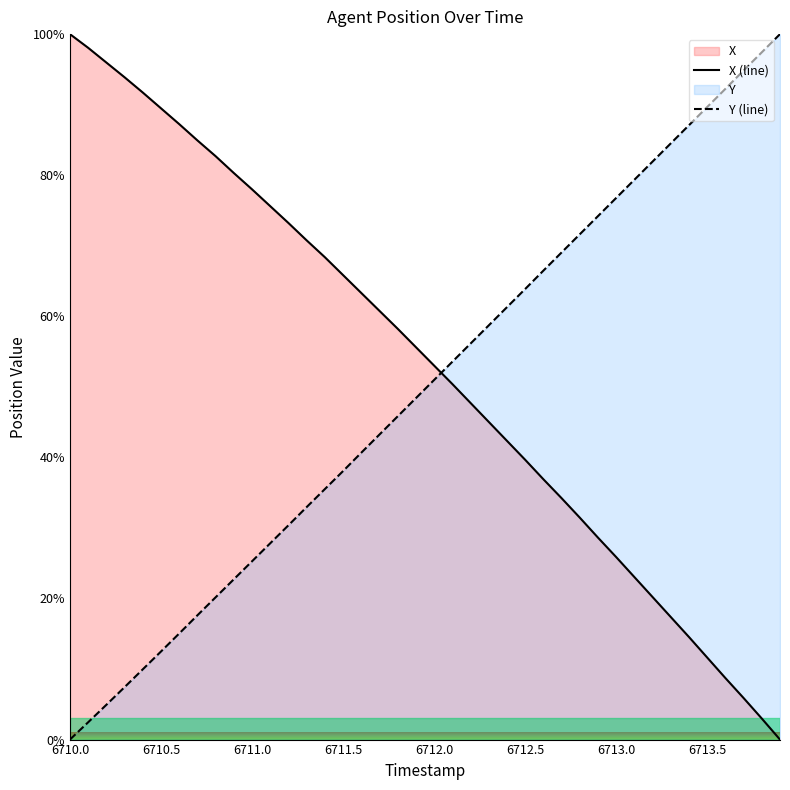

How many times do Y (line) and X (line) cross each other?

1